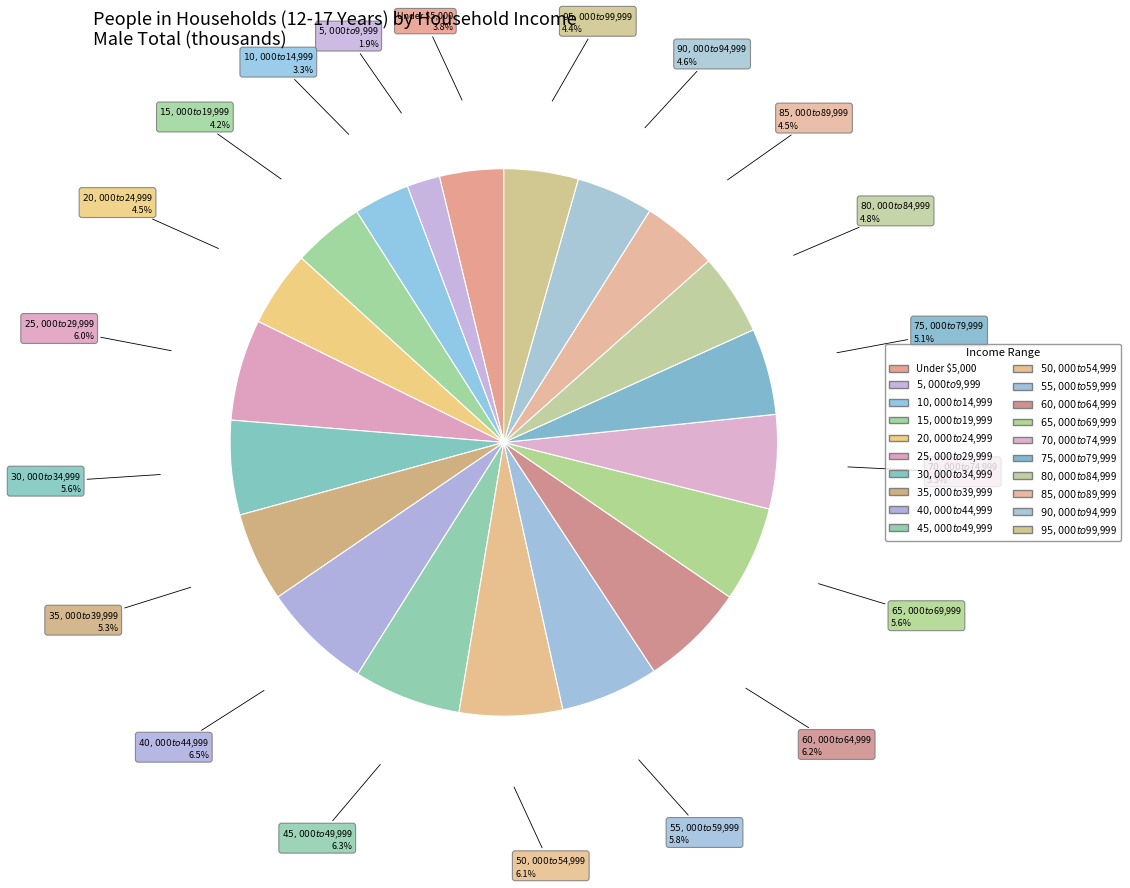

To the nearest percent, what is the combined percentage of $50,000 to $54,999 and $85,000 to $89,999?

11%